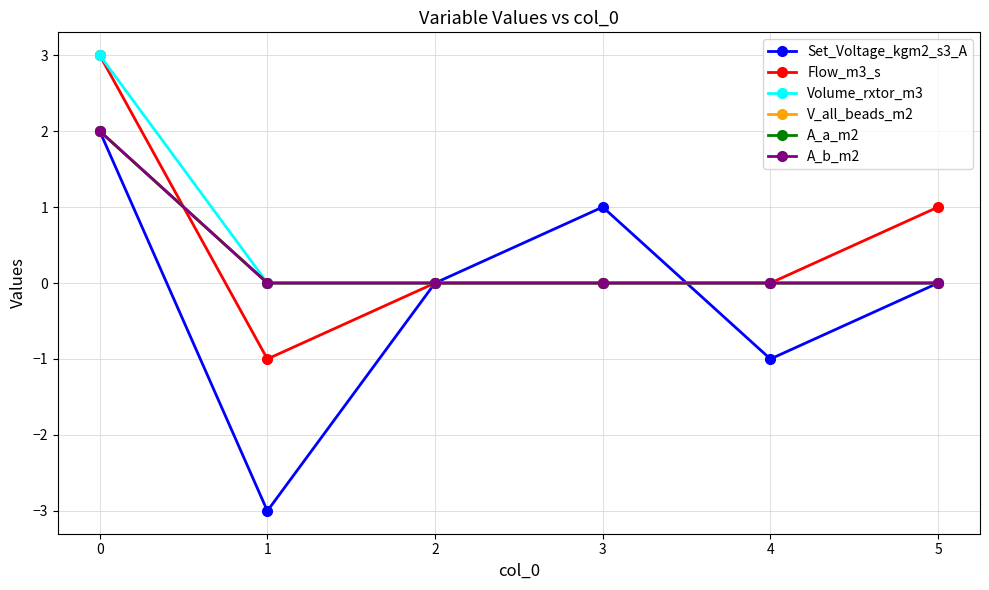

Does the chart have visible grid lines?

Yes